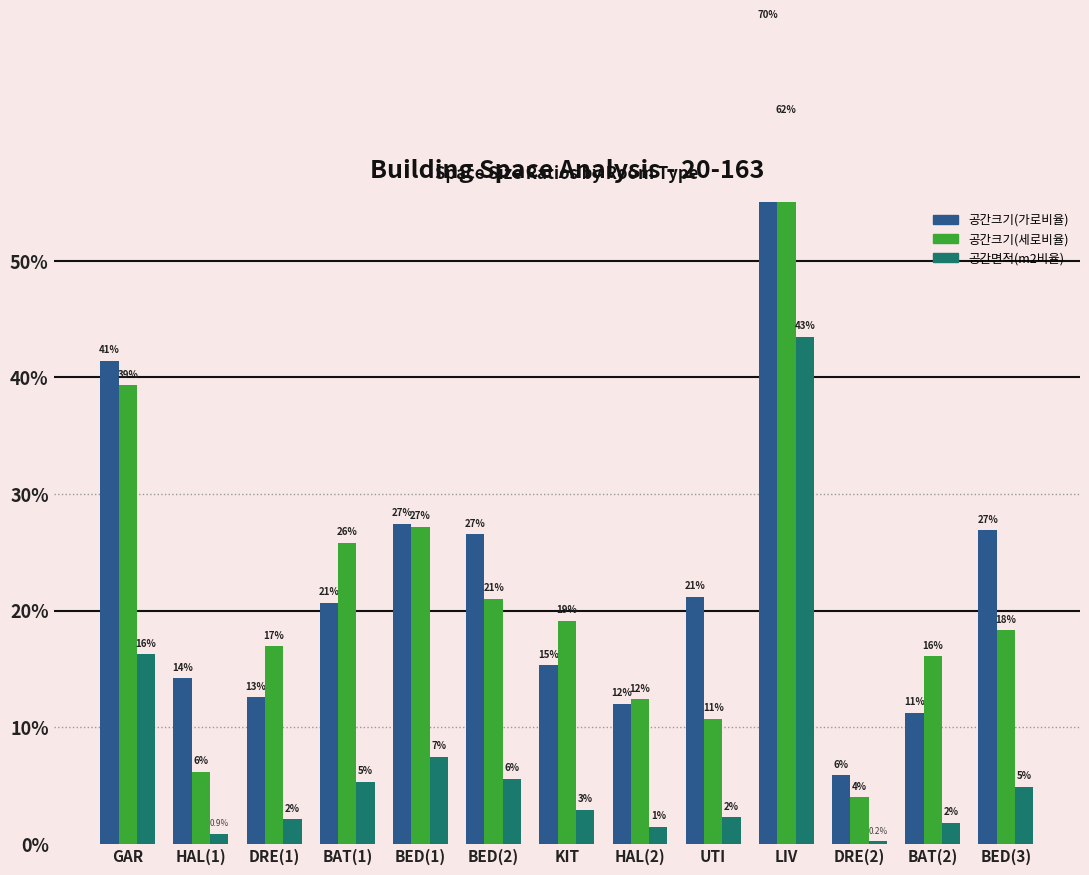

List the series in order of their peak value, highest first.

공간크기(가로비율), 공간크기(세로비율), 공간면적(m2비율)